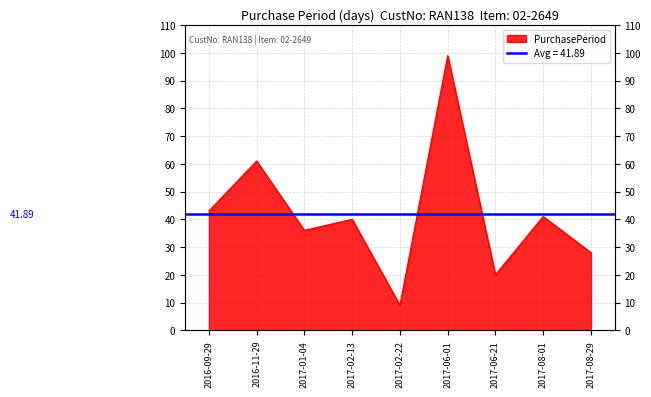

What is the approximate value at 2017-08-01, to the nearest 5?

40